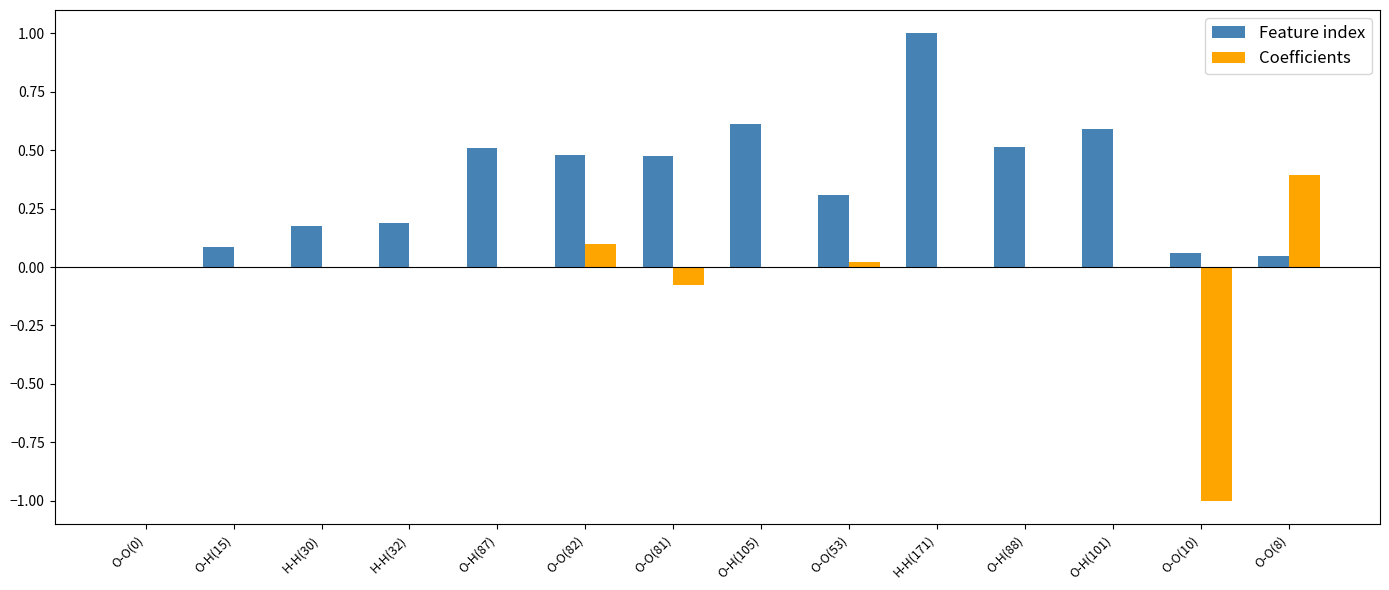

At which category is the sum across all series the highest?

H-H(171)